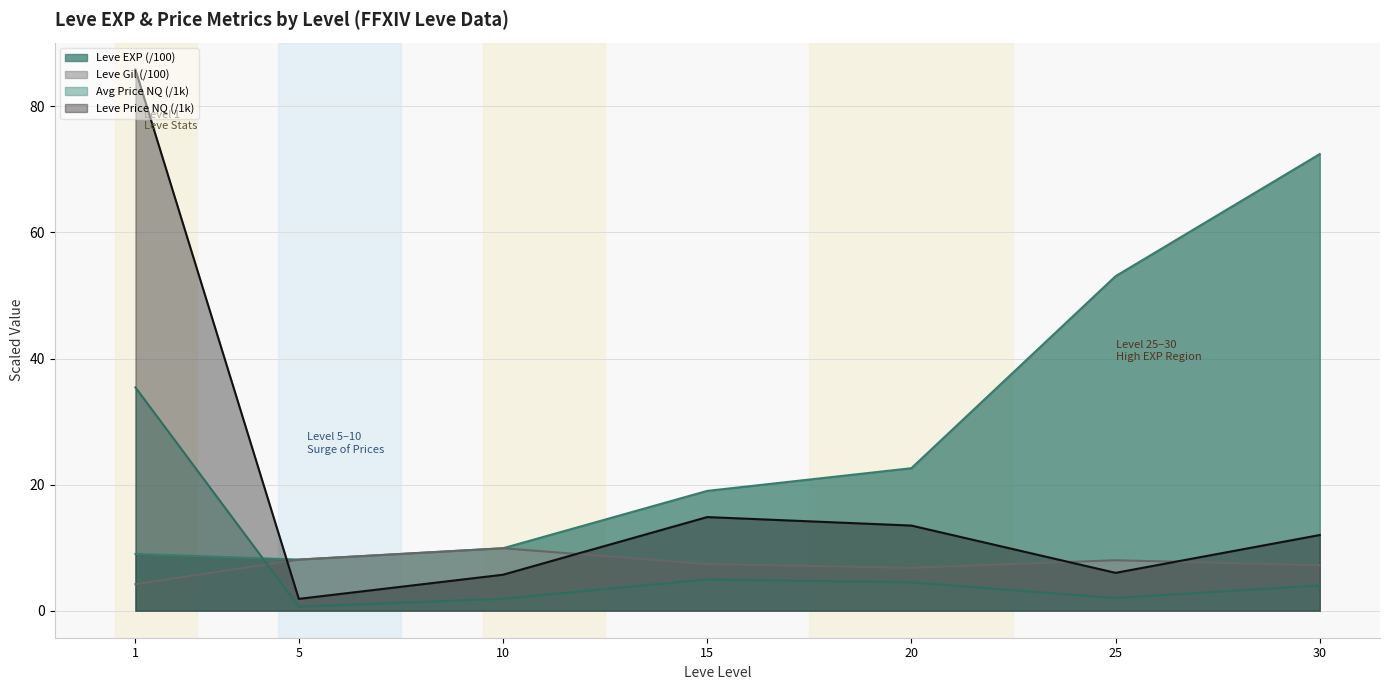

At how many categories does at least one series exceed 53?

3